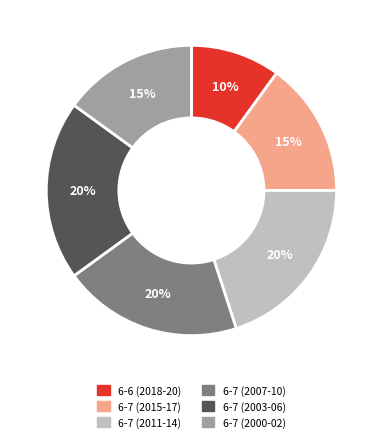

Is there any slice that represents more than half of the pie?

No